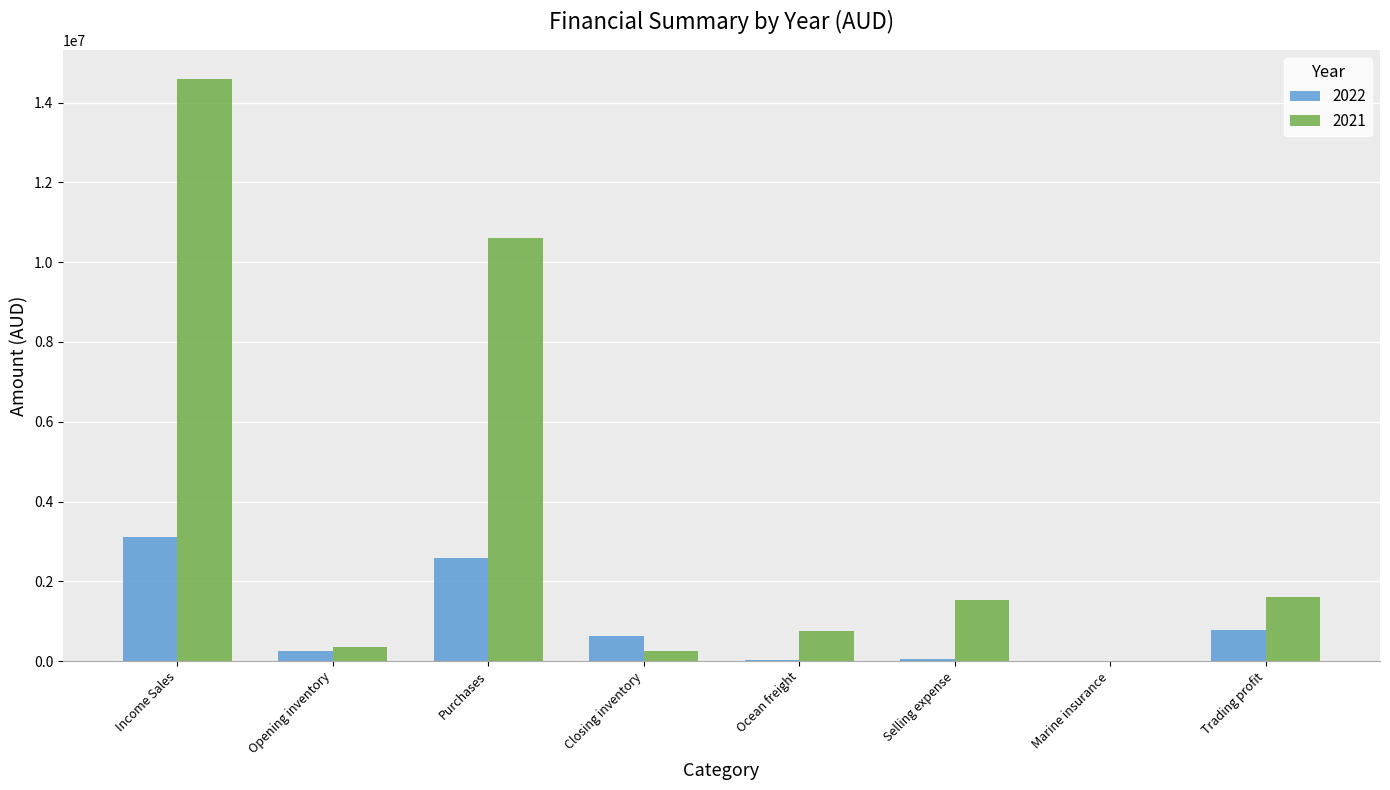

The value of 2022 at Trading profit is 787979. True or false?

True